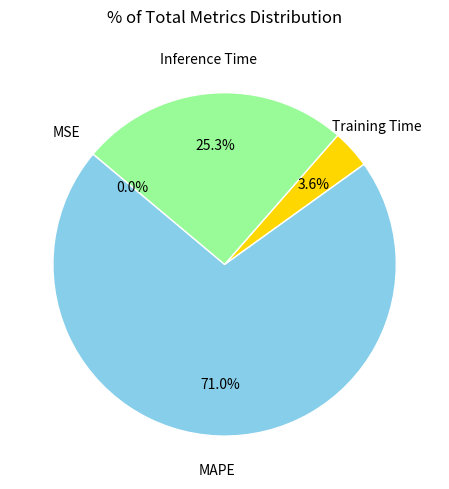

Is there any slice that represents more than half of the pie?

Yes